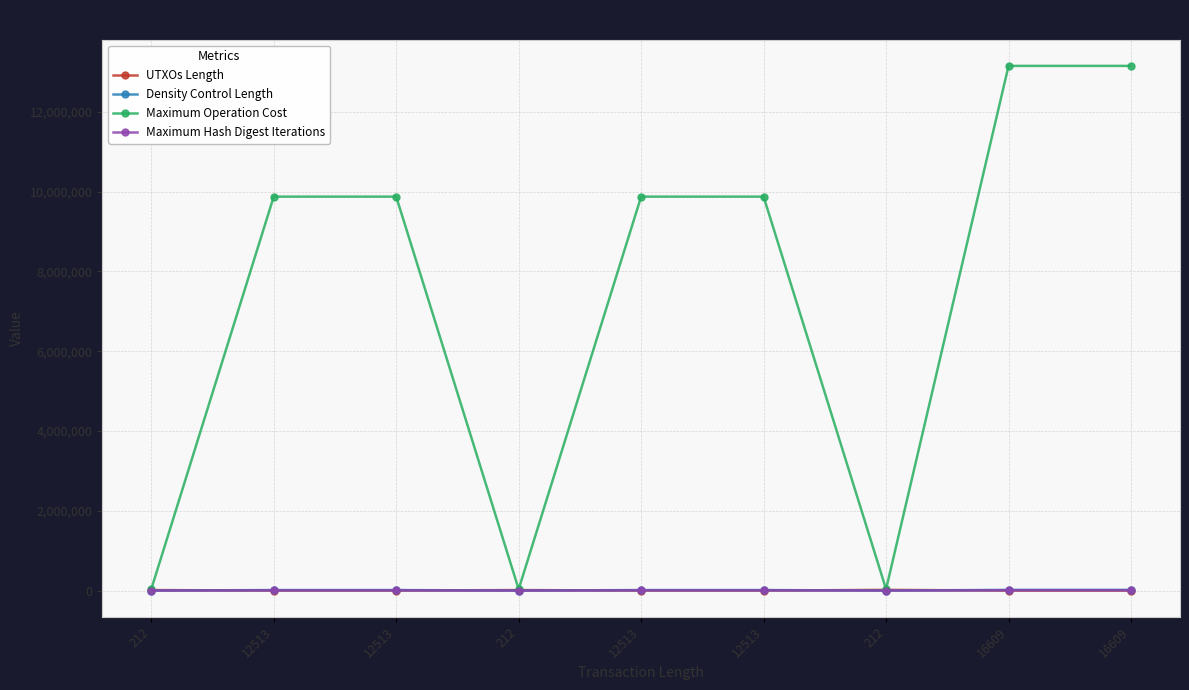

How many distinct data groups are displayed?

4